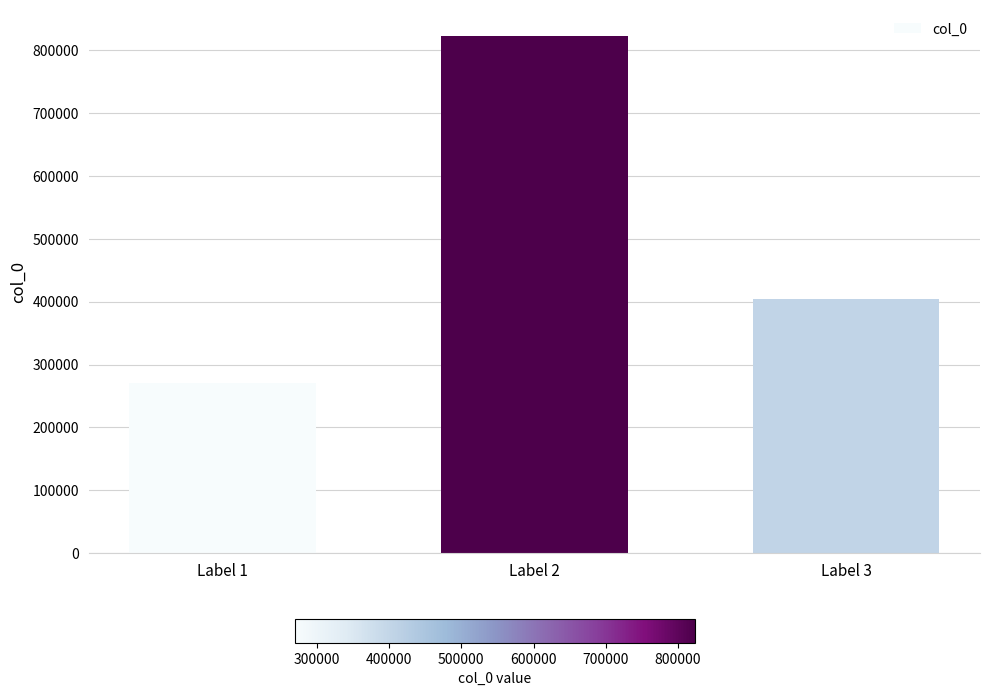

At which label does the data first exceed 404588?

Label 2